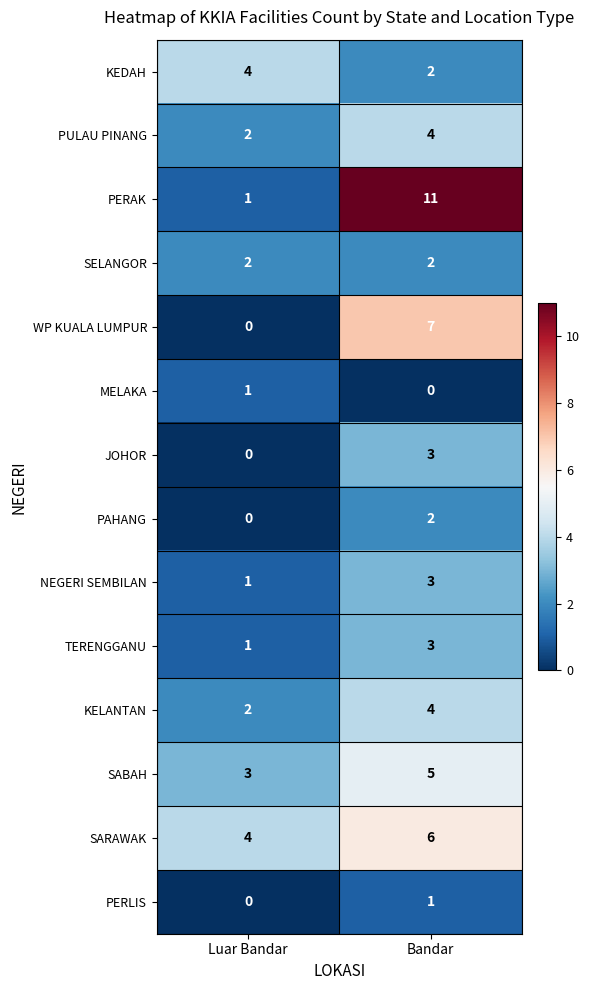

True or false: PERLIS has a value of 0 at Bandar.

False